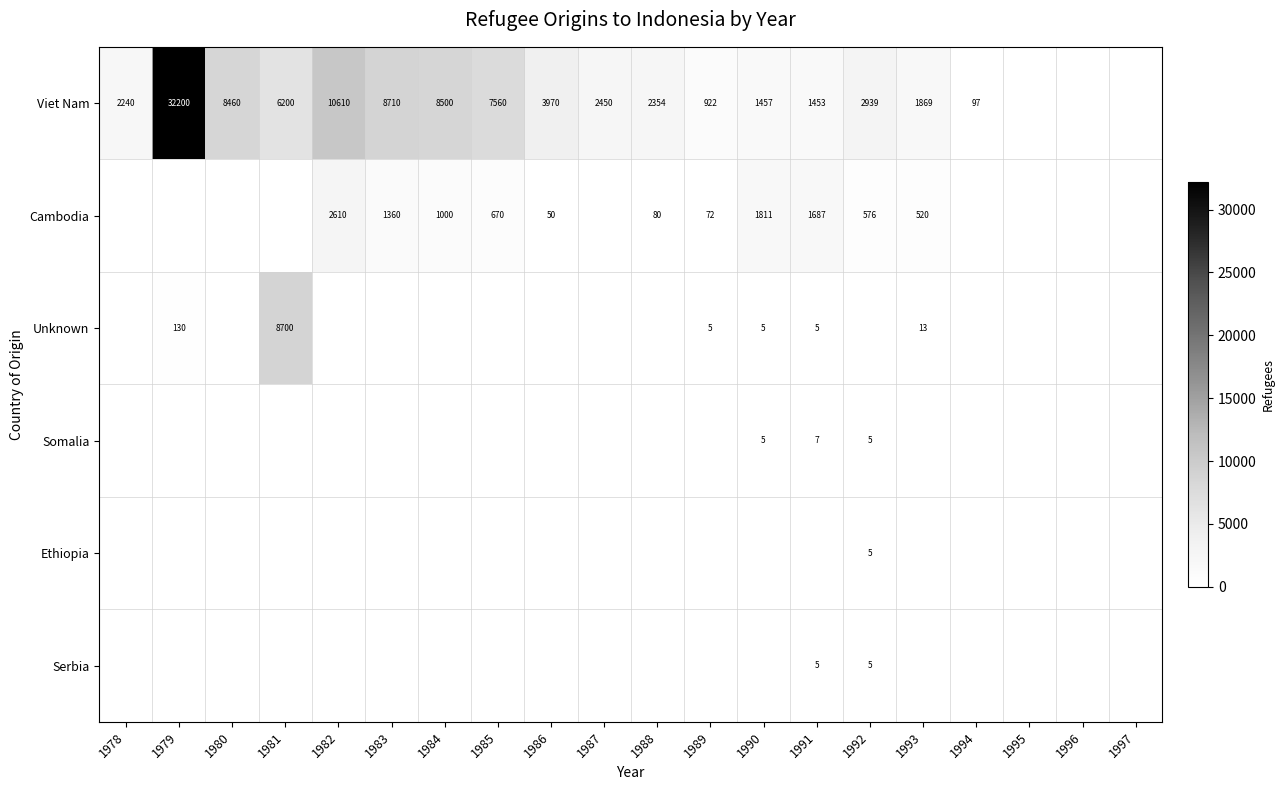

What is the spread (max minus min) of values at 1980?

8460